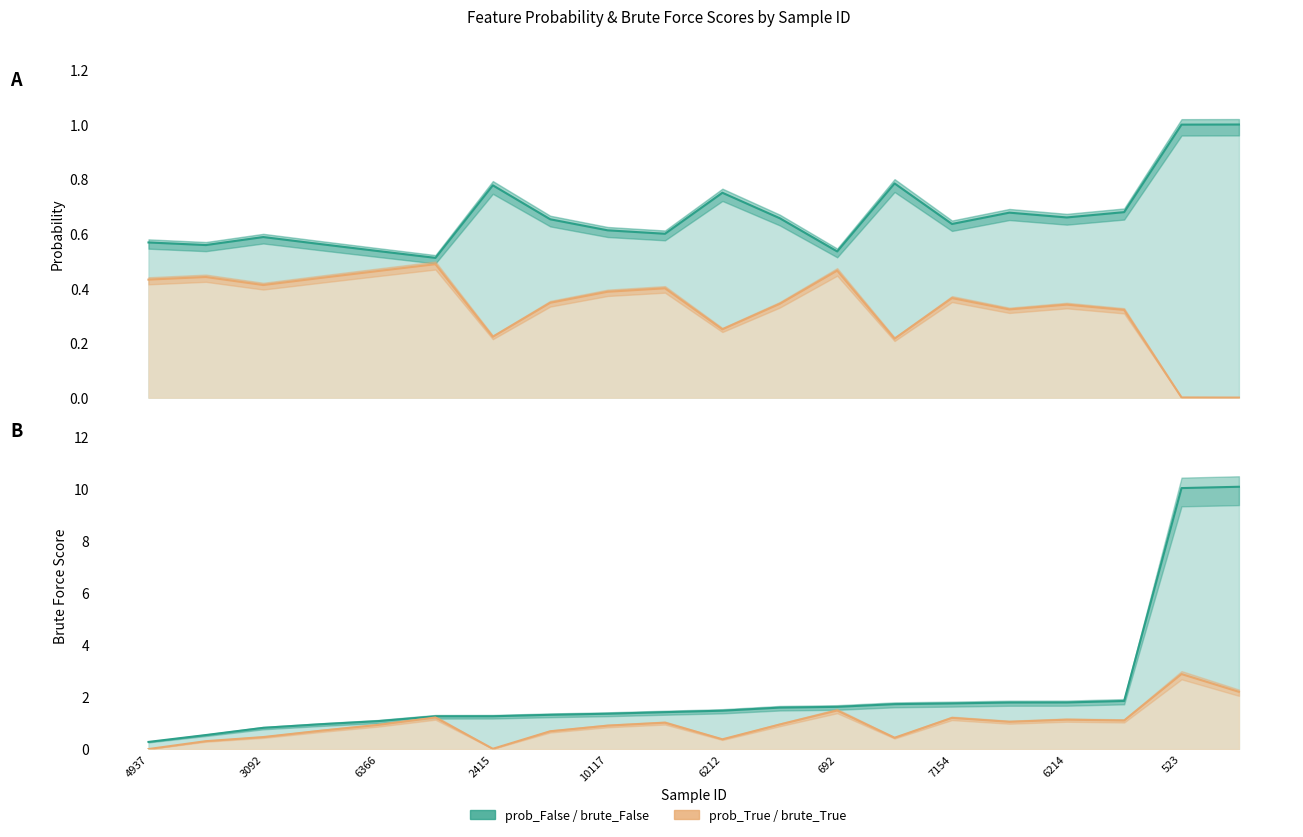

How many intersections are there between brute_False and prob_True?

1